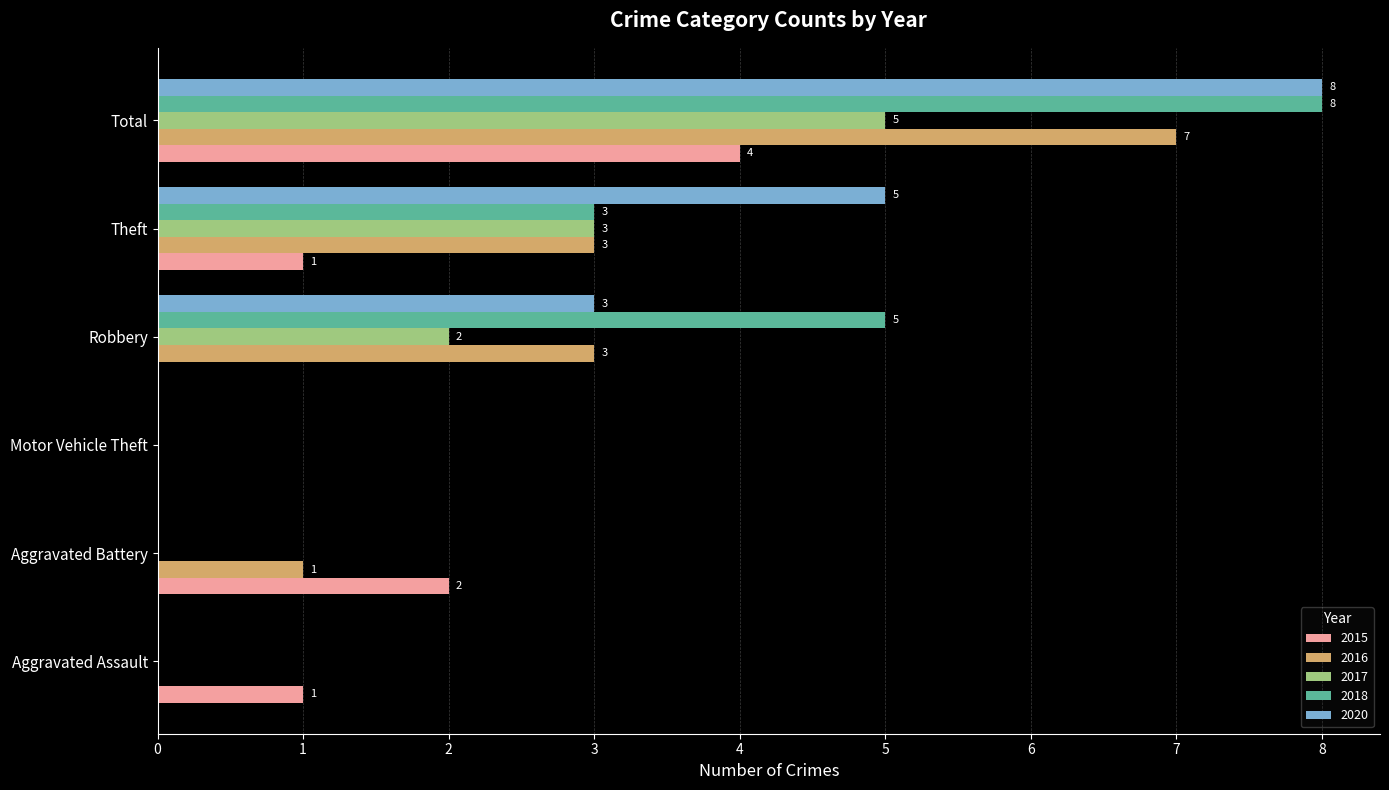

The value of 2015 at Aggravated Assault is 1. True or false?

True